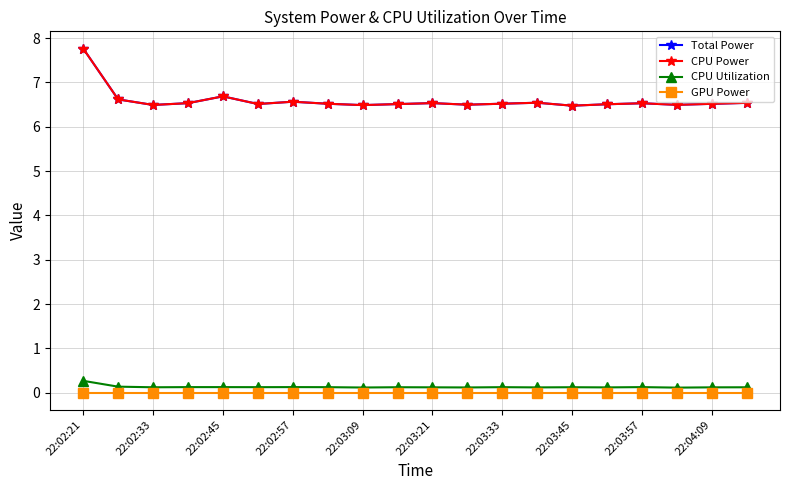

Reading left to right, transcribe all the data shown in this chart.

Total Power: 7.8	6.6	6.5	6.5	6.7	6.5	6.6	6.5	6.5	6.5	6.5	6.5	6.5	6.5	6.5	6.5	6.5	6.5	6.5	6.5
CPU Power: 7.8	6.6	6.5	6.5	6.7	6.5	6.6	6.5	6.5	6.5	6.5	6.5	6.5	6.5	6.5	6.5	6.5	6.5	6.5	6.5
CPU Utilization: 0.3	0.1	0.1	0.1	0.1	0.1	0.1	0.1	0.1	0.1	0.1	0.1	0.1	0.1	0.1	0.1	0.1	0.1	0.1	0.1
GPU Power: 0.0	0.0	0.0	0.0	0.0	0.0	0.0	0.0	0.0	0.0	0.0	0.0	0.0	0.0	0.0	0.0	0.0	0.0	0.0	0.0